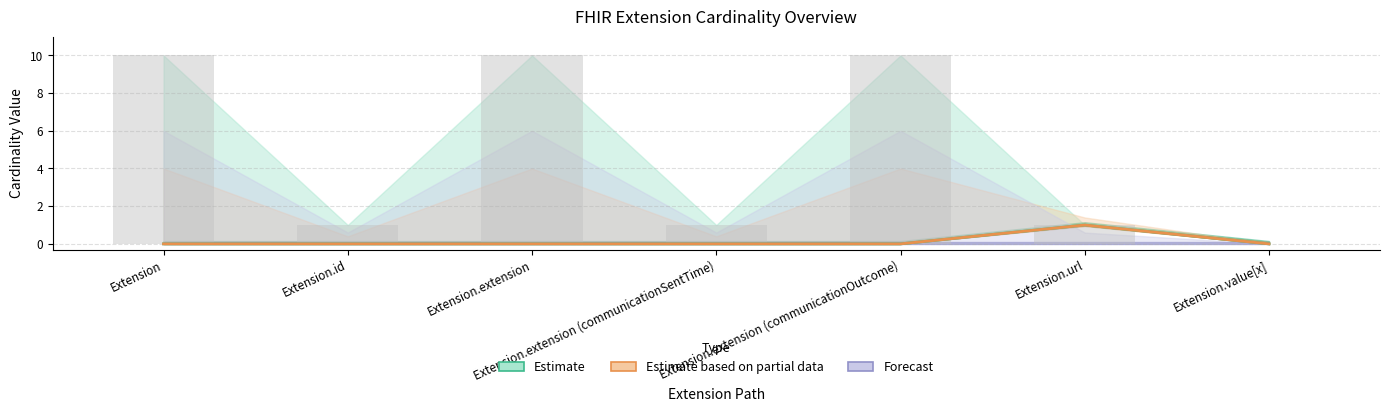

Does the chart contain stacked bars?

No